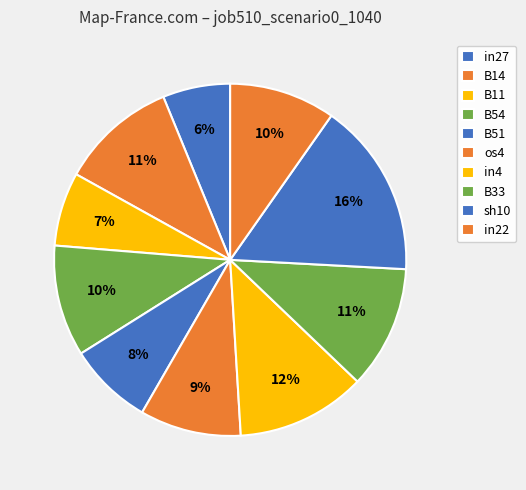

What is the smallest slice in the pie chart?

in27